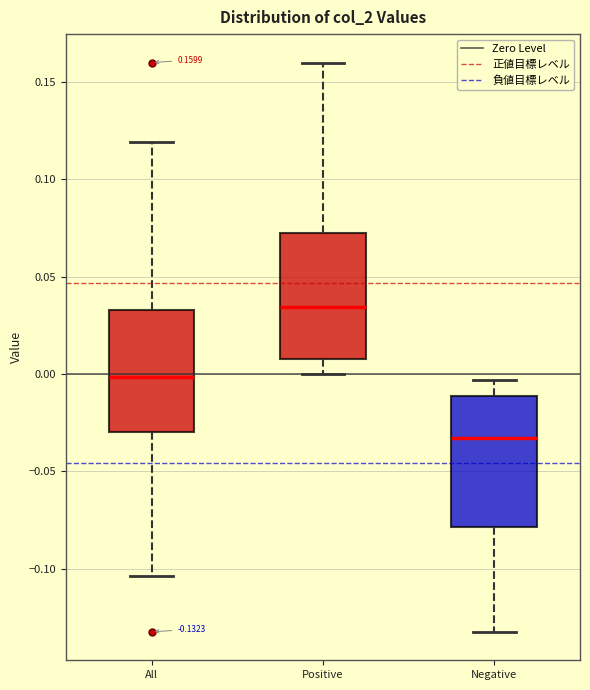

Which box's median line is the highest?

Positive